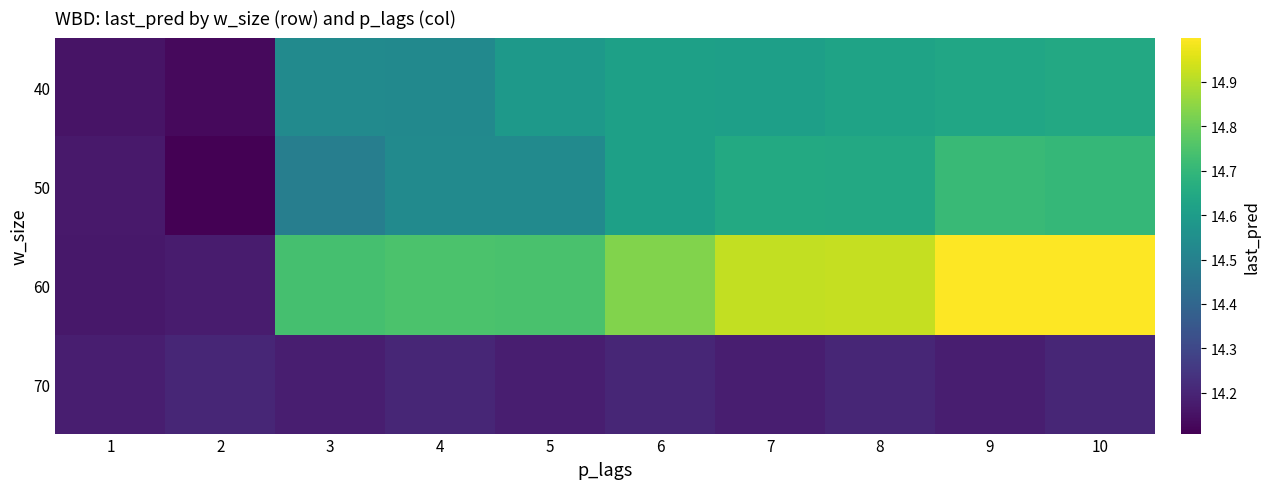

What is the total value across all series at 9?

58.5